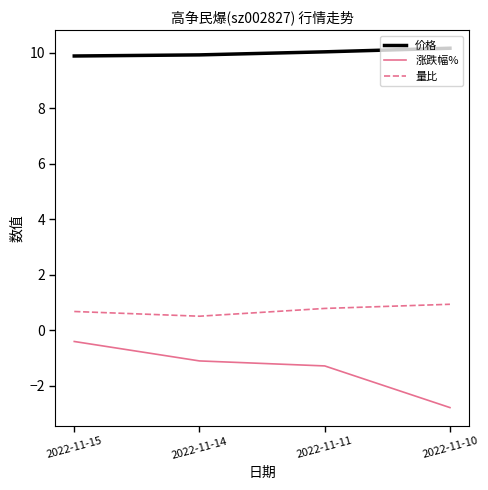

The 量比 series shows 0.5 at 2022-11-14. True or false?

True